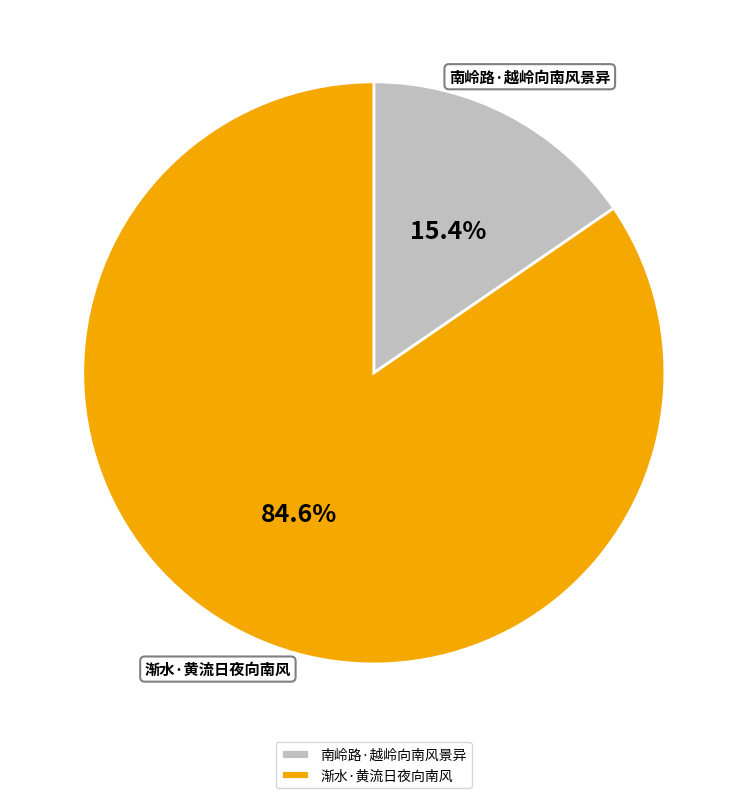

Approximately how many times larger is the value at 渐水·黄流日夜向南风 compared to 南岭路·越岭向南风景异?

5.5